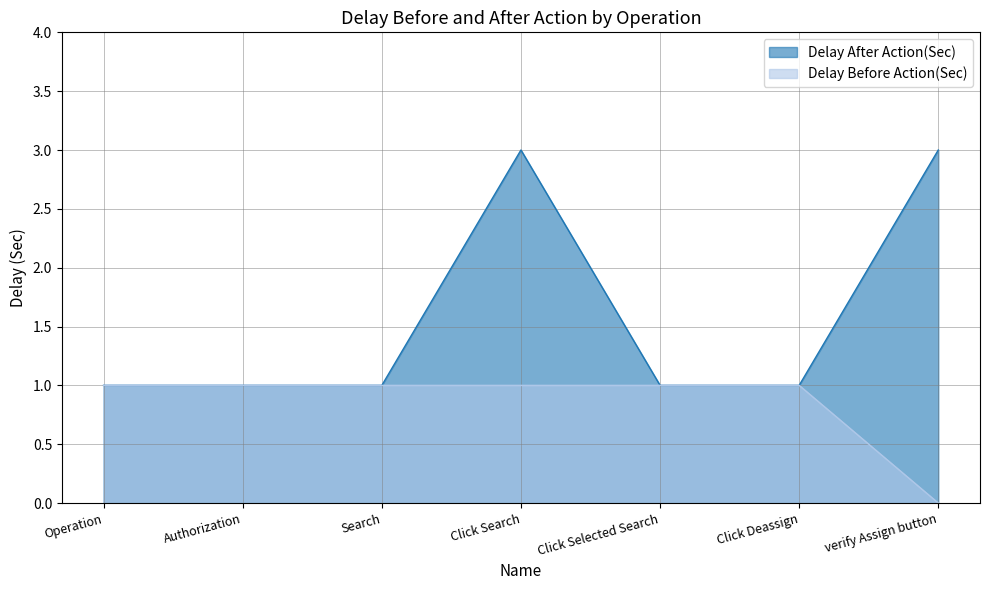

Which series has the largest total across all categories?

Delay After Action(Sec)